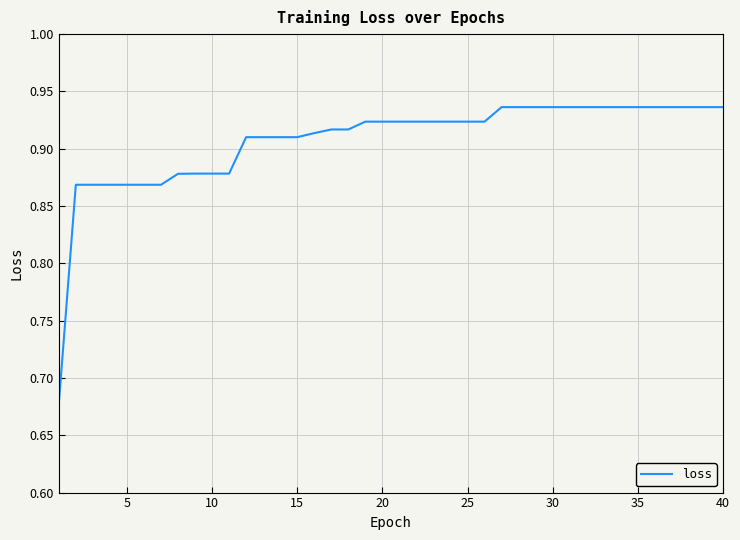

What is the difference between the maximum and minimum values?

0.3